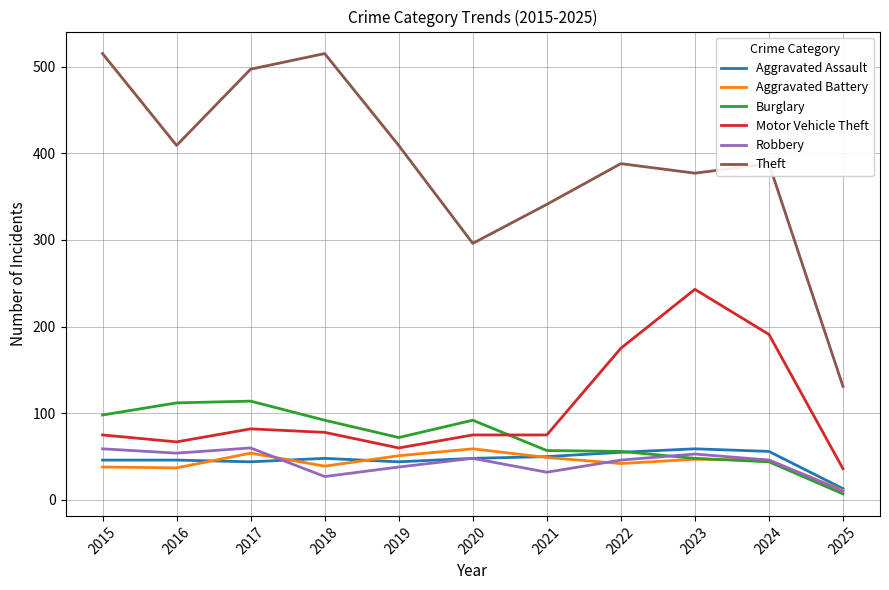

Between 2019 and 2022, which series saw the biggest shift?

Motor Vehicle Theft